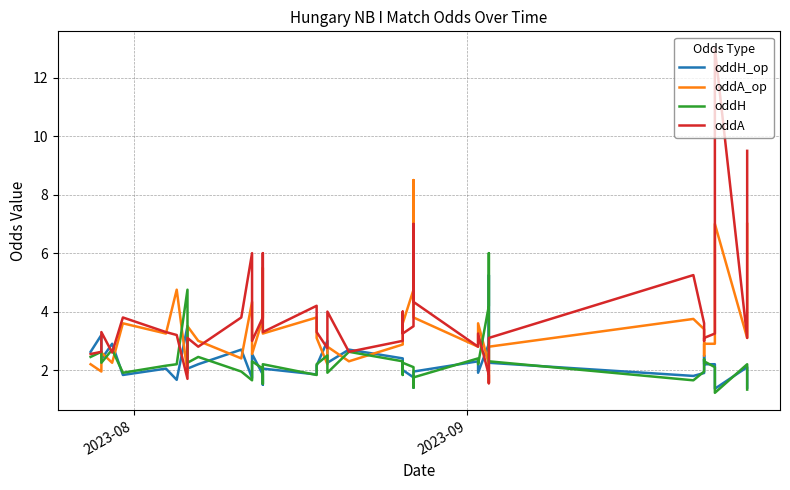

True or false: oddH has more than 1 points higher than both neighbors.

True